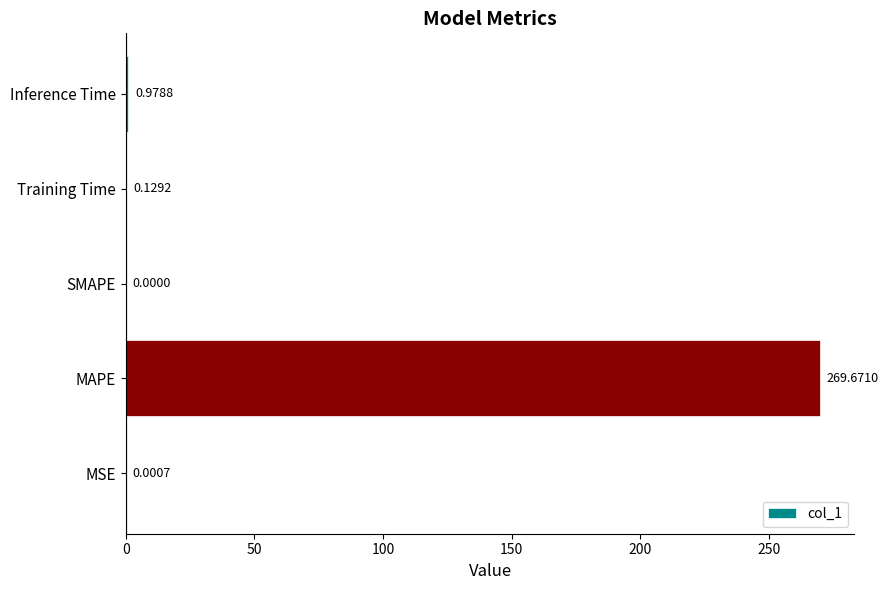

Are the bars horizontal?

Yes